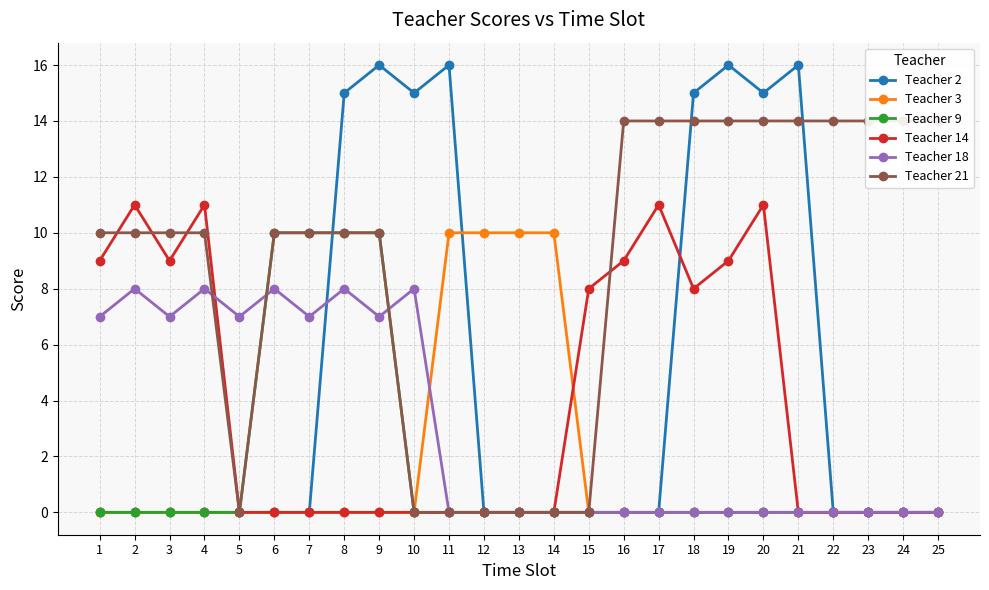

Which series ends up on top after the final intersection of Teacher 18 and Teacher 2?

Teacher 2